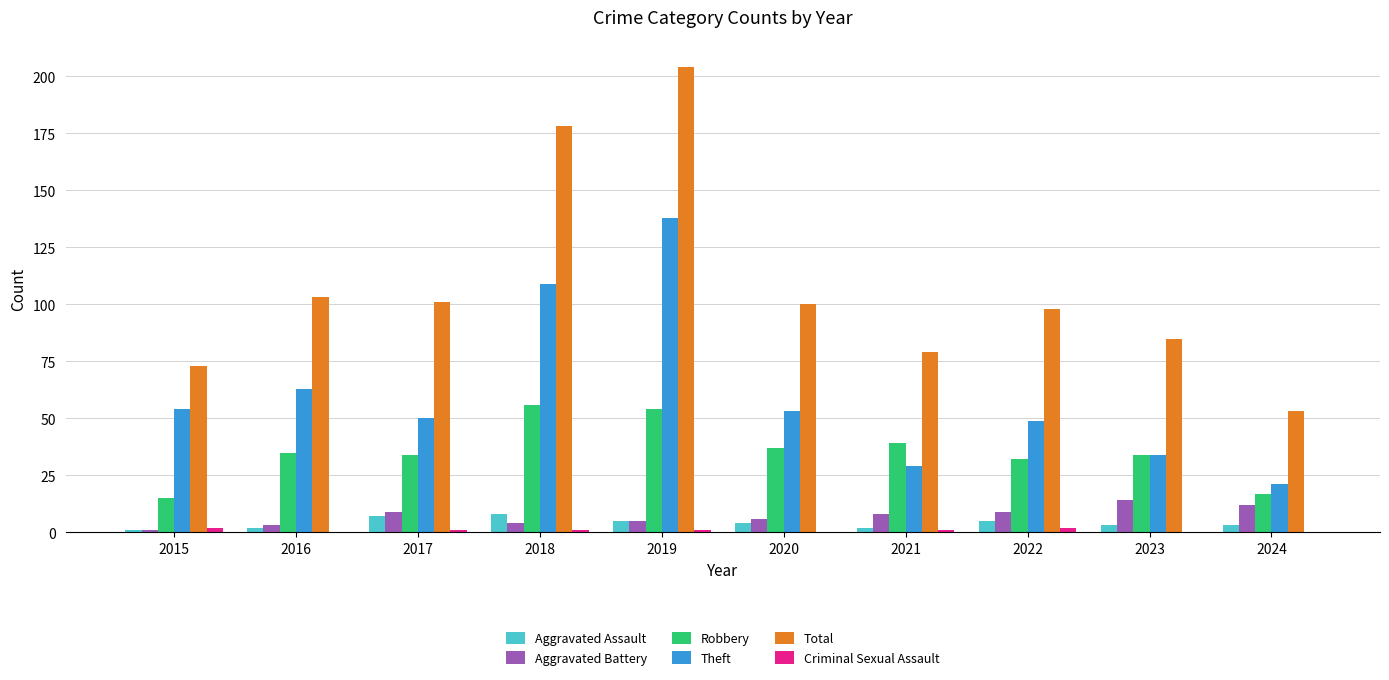

Which category has the highest value across all series?

2019